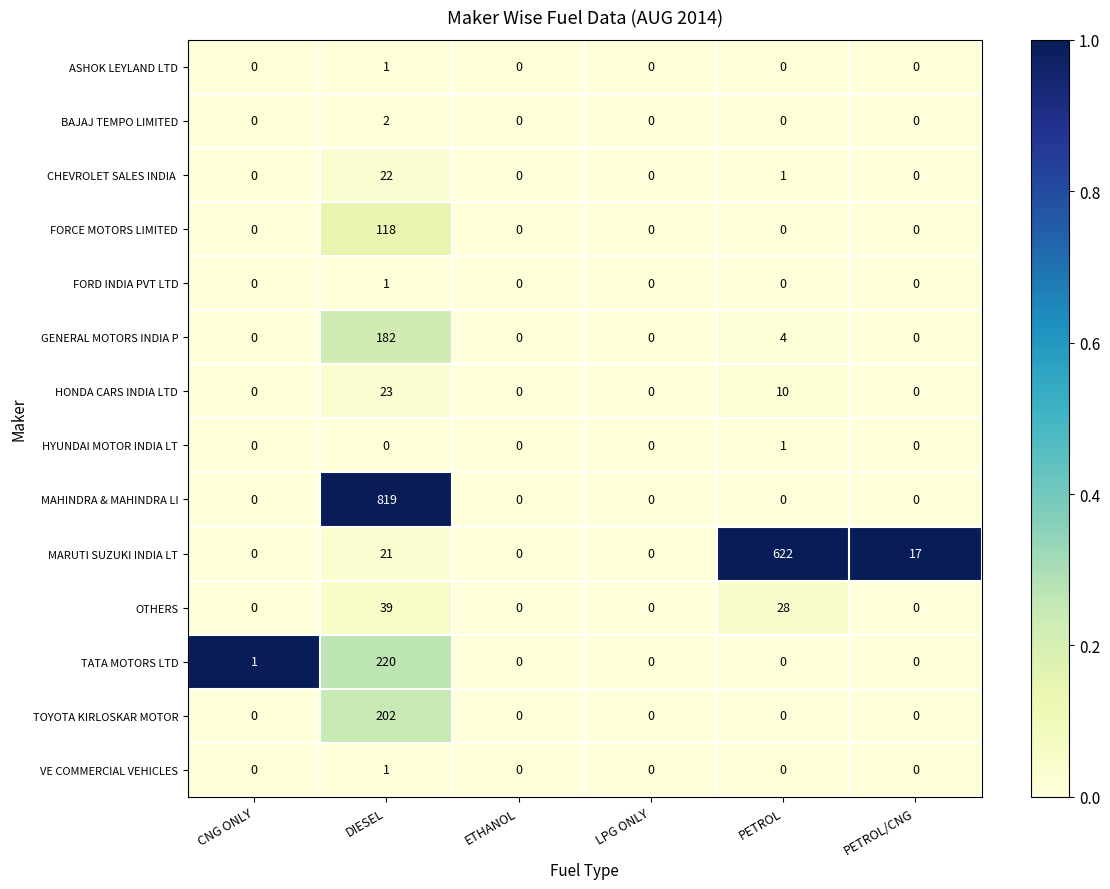

Which series has the largest total across all categories?

MAHINDRA & MAHINDRA LI